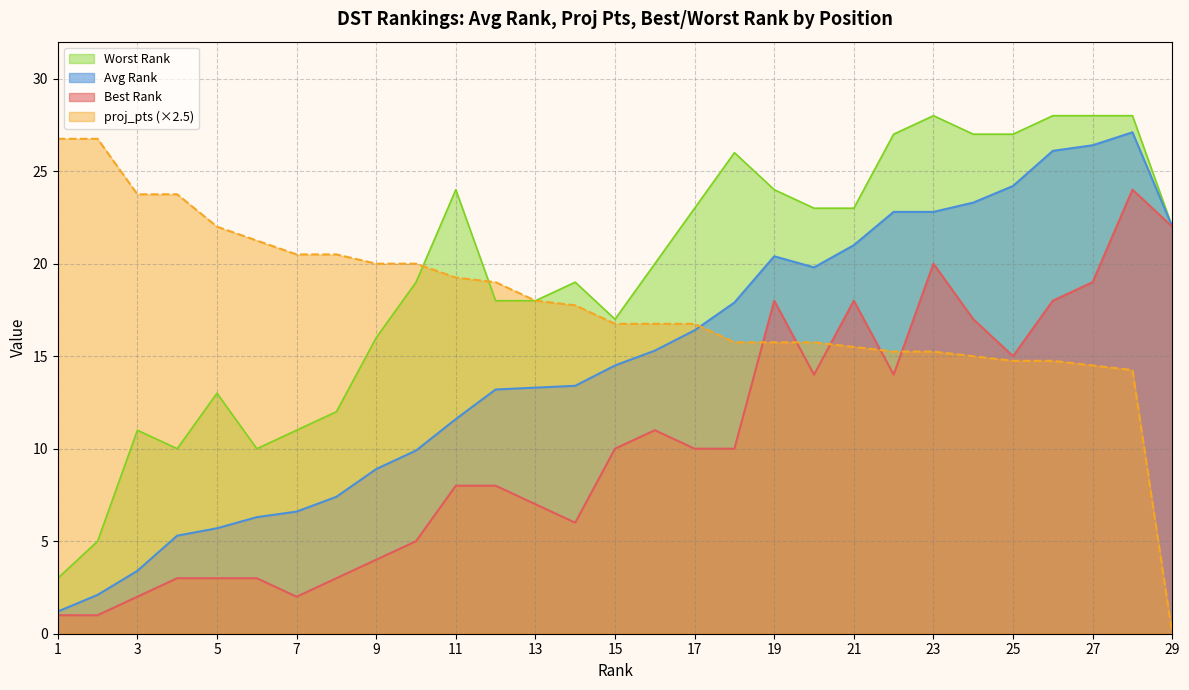

Is it true that Worst Rank equals 18.0 at 13?

True